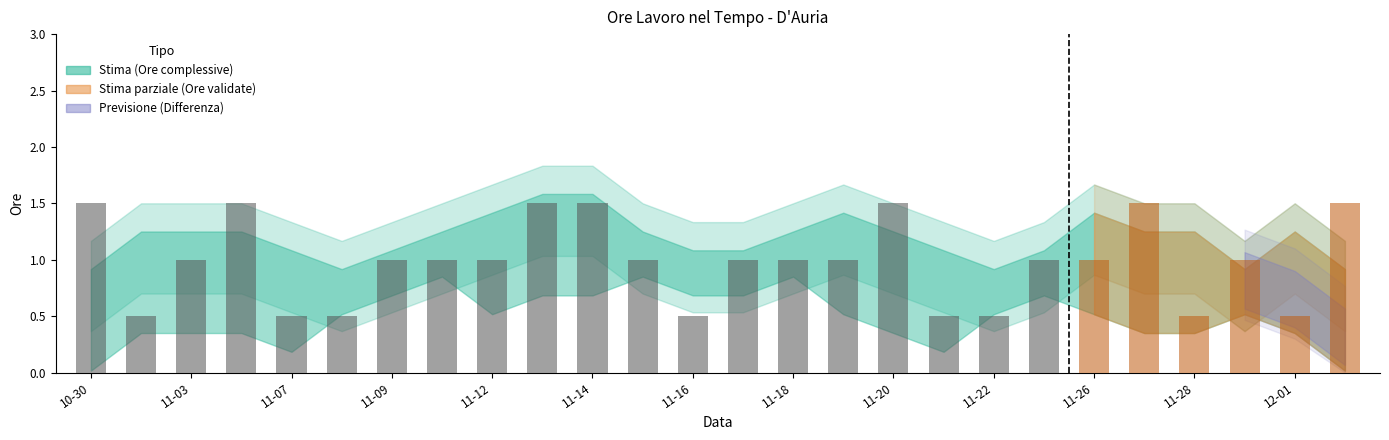

Reading right to left, list all the values displayed in this chart.

1.5	0.5	1.0	0.5	1.5	1.0	1.0	0.5	0.5	1.5	1.0	1.0	1.0	0.5	1.0	1.5	1.5	1.0	1.0	1.0	0.5	0.5	1.5	1.0	0.5	1.5